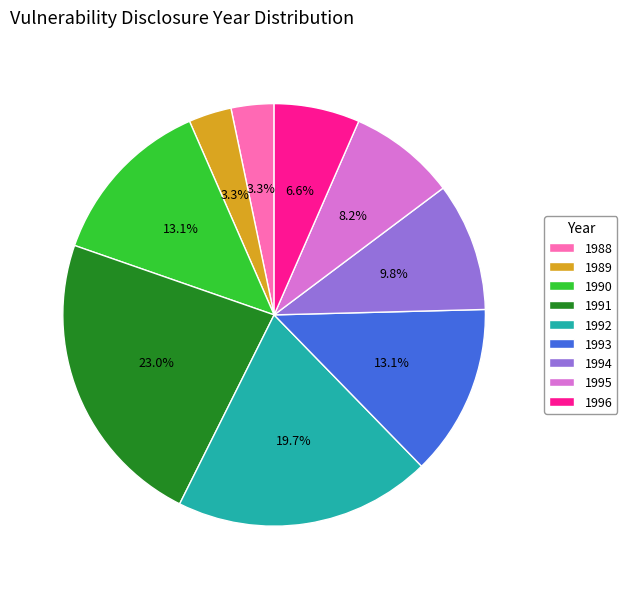

To the nearest percent, what is the difference between the largest and smallest slice percentages?

20%